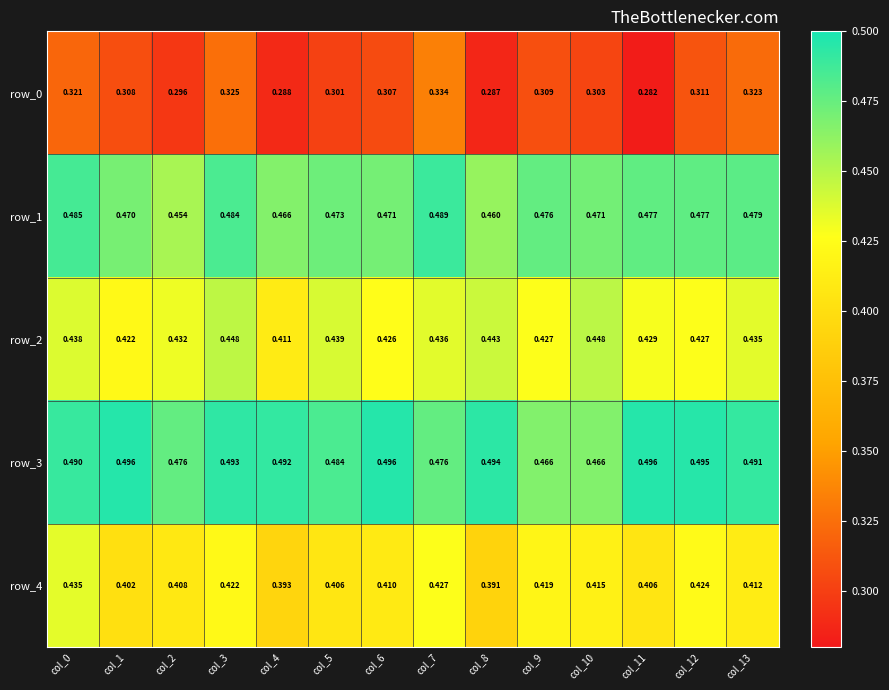

Is the value of row_1 at col_9 greater than the value of row_0 at col_5?

Yes